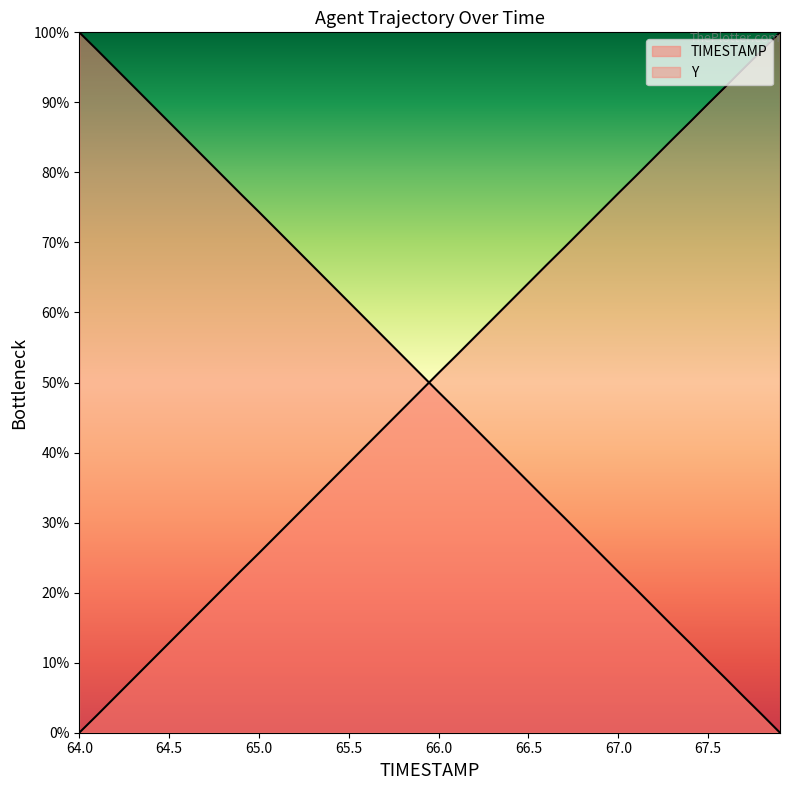

What is the greatest value displayed?

100.0